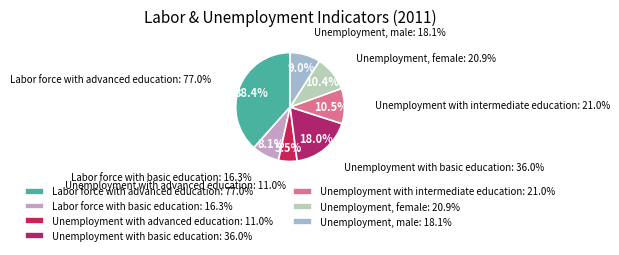

Which has a higher value, Unemployment with intermediate education or Labor force with advanced education?

Labor force with advanced education